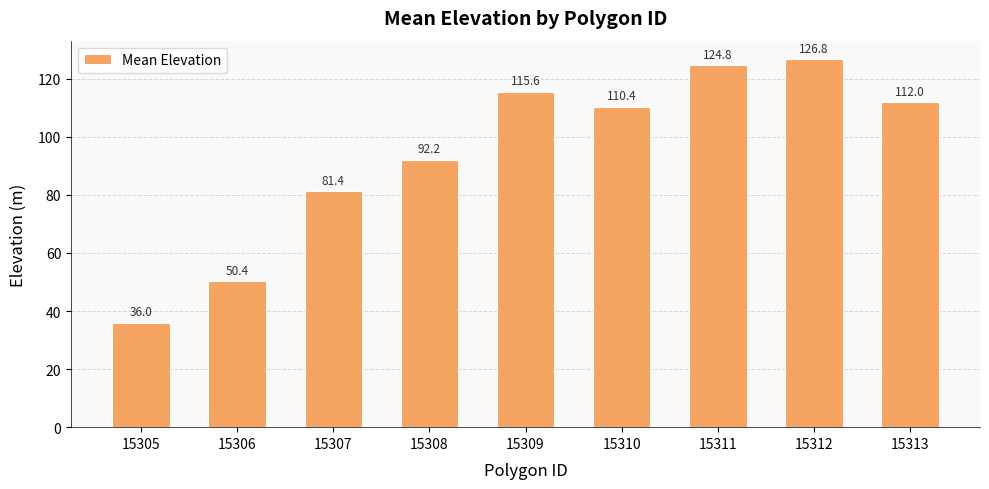

Rank the categories by value from lowest to highest.

15305, 15306, 15307, 15308, 15310, 15313, 15309, 15311, 15312